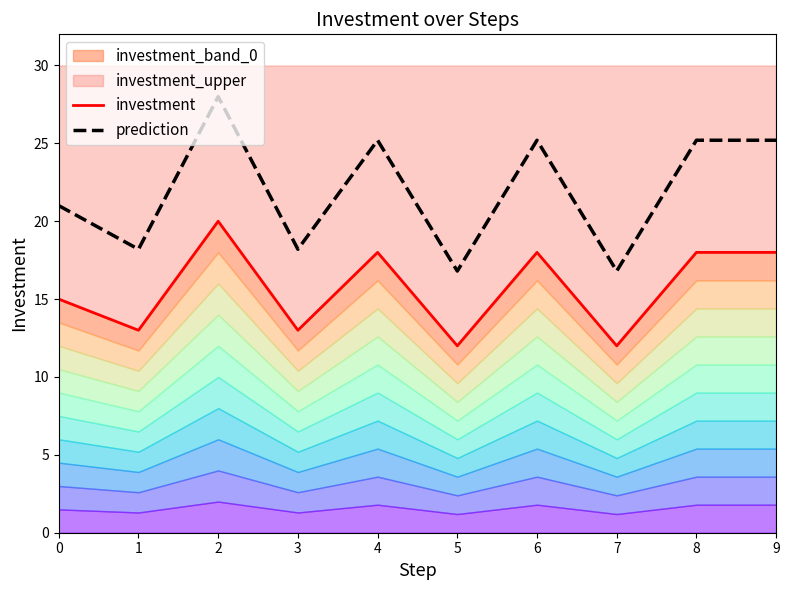

What is the lowest value of the prediction series?

16.8